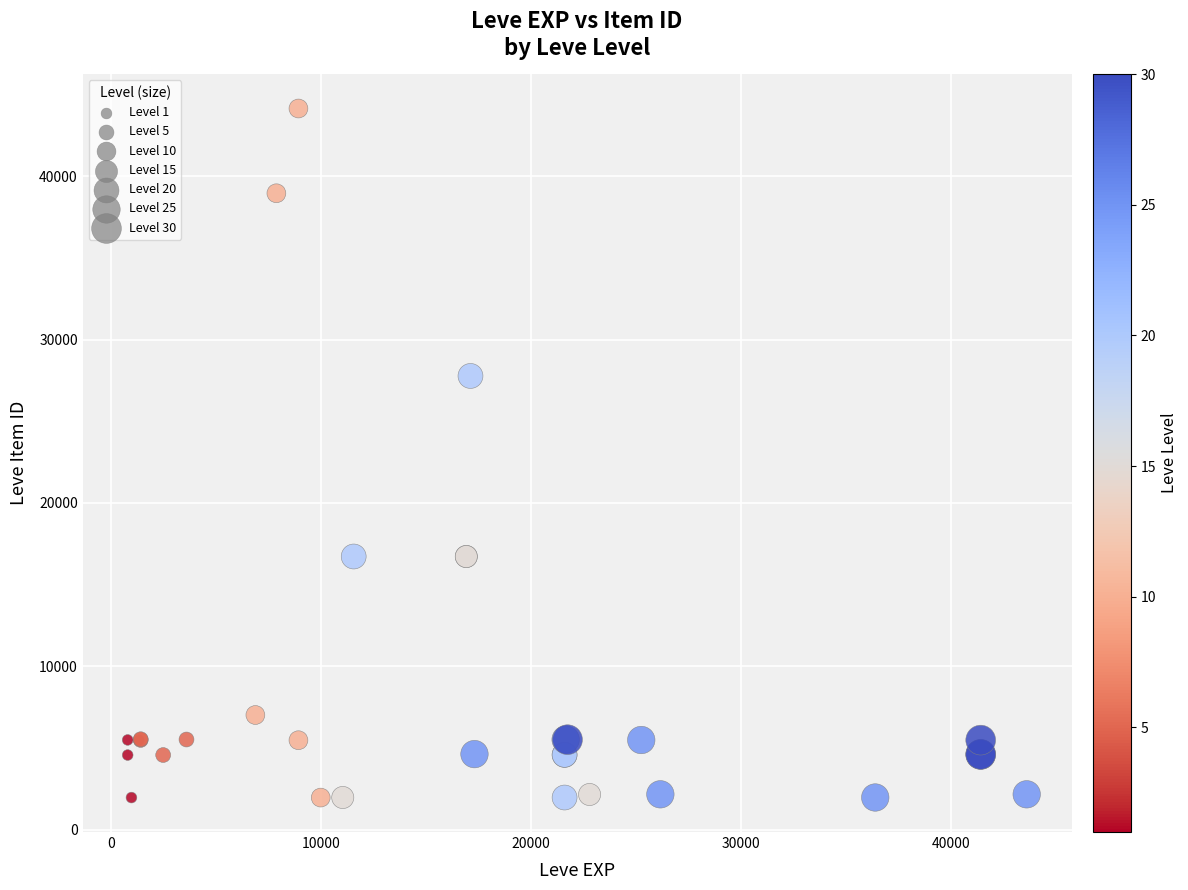

What Y value in the scatter plot is closest to 23053?

27772